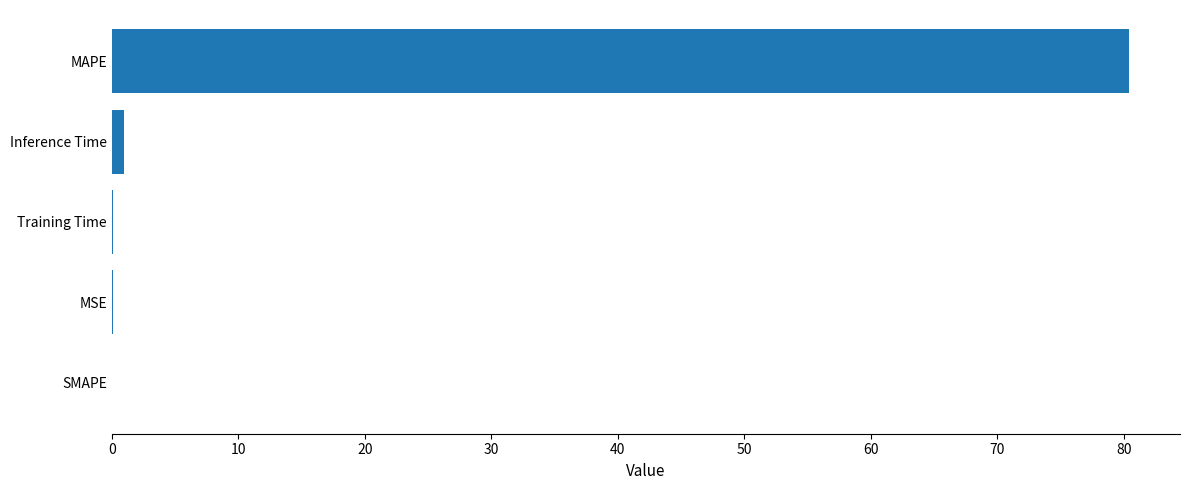

What is the change in value from SMAPE to MAPE?

+80.4